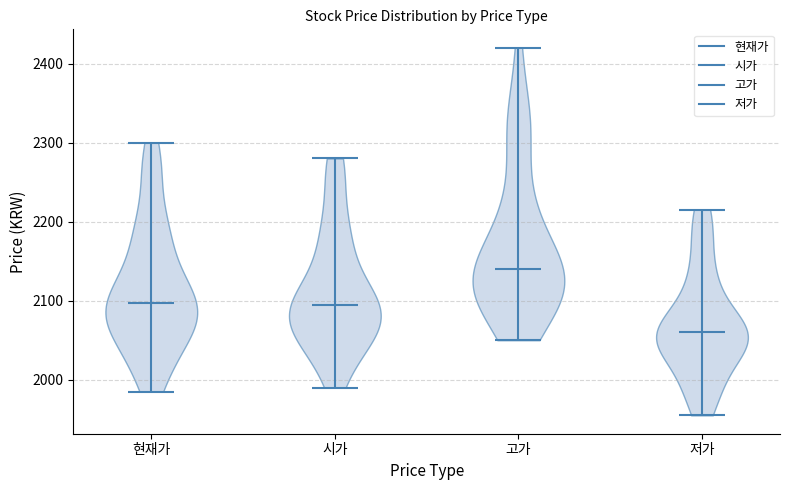

Which violin has the lowest median line?

저가